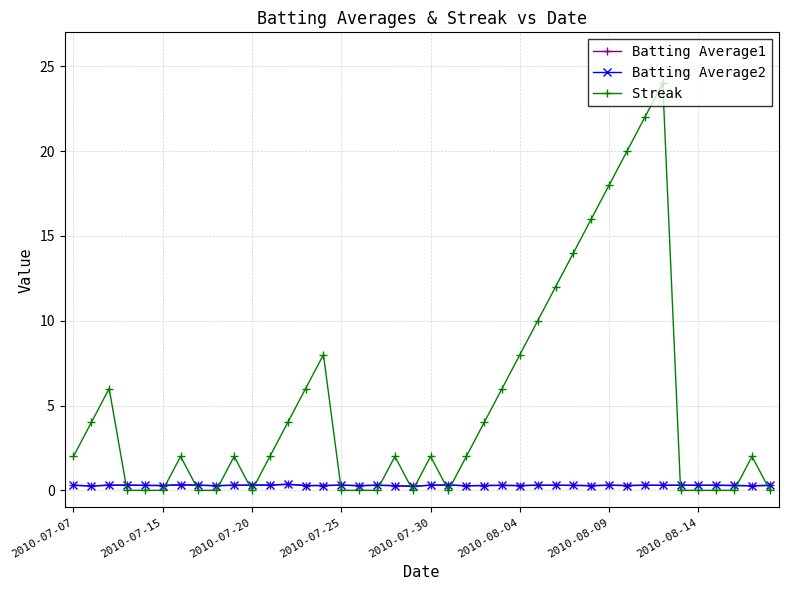

Which series has the widest spread of values?

Streak